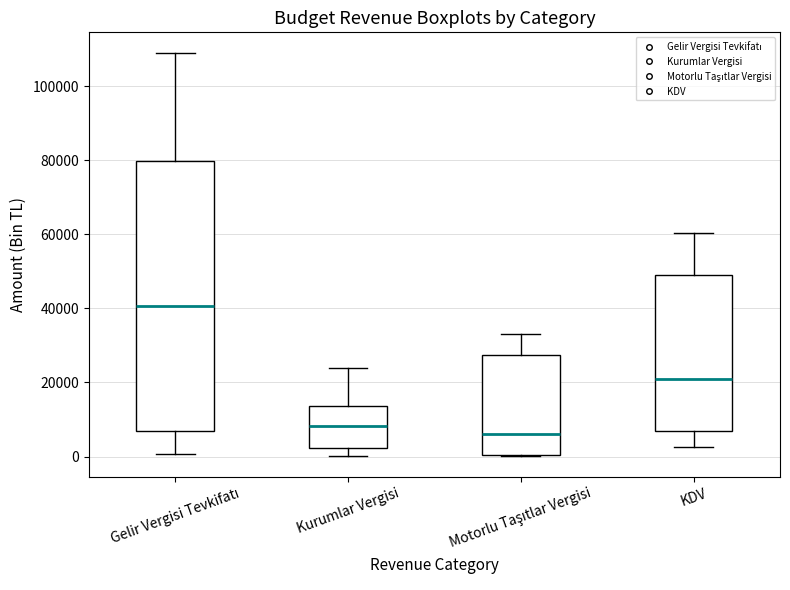

Reading left to right, transcribe this box plot: for each box, give where its median line is, the range the box spans, and where its two whiskers end, as read against the y-axis. The values are not printed on the chart, so give them approximately, as read against the axis.

Gelir Vergisi Tevkifatı: median 40000, box 6000 to 80000, whiskers 0 to 110000
Kurumlar Vergisi: median 8000, box 2000 to 14000, whiskers 0 to 24000
Motorlu Taşıtlar Vergisi: median 6000, box 0 to 28000, whiskers 0 to 34000
KDV: median 20000, box 6000 to 48000, whiskers 2000 to 60000